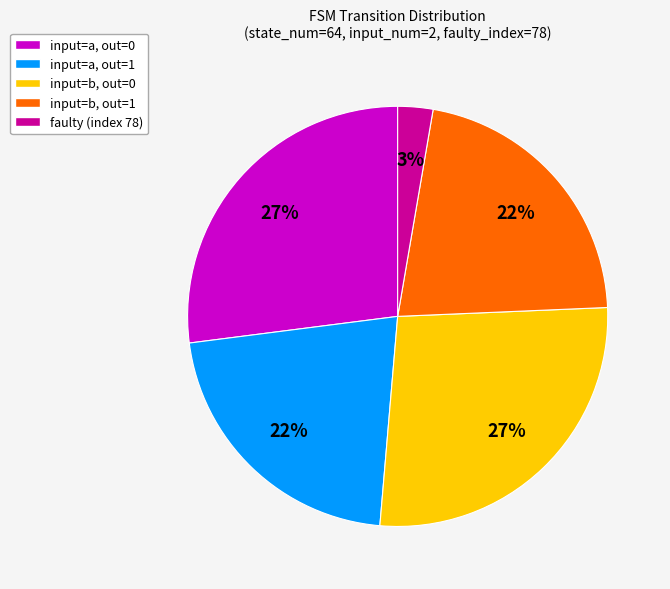

How many slices are in this pie chart?

5